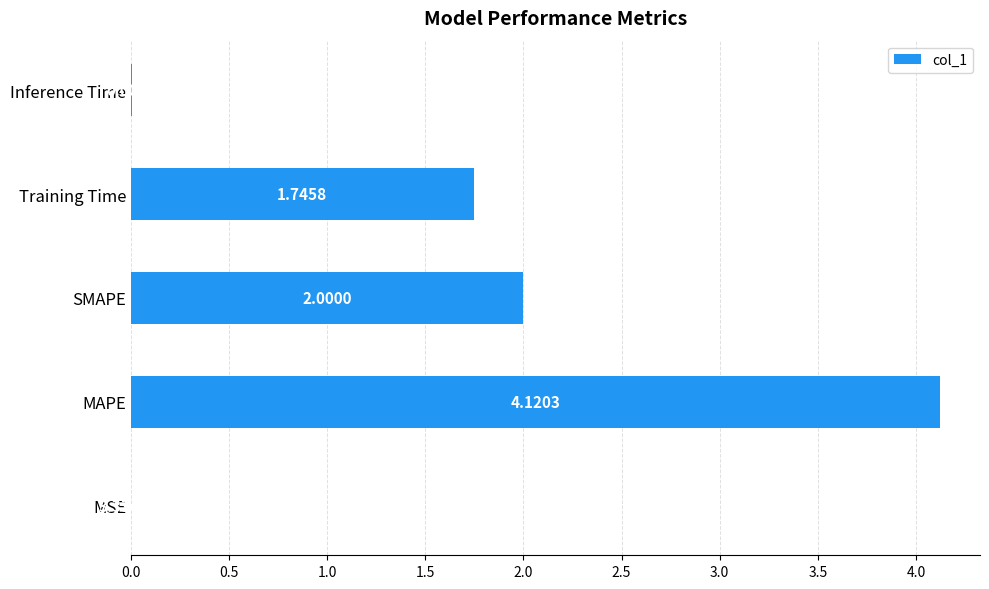

Between MAPE and MSE, which is larger?

MAPE